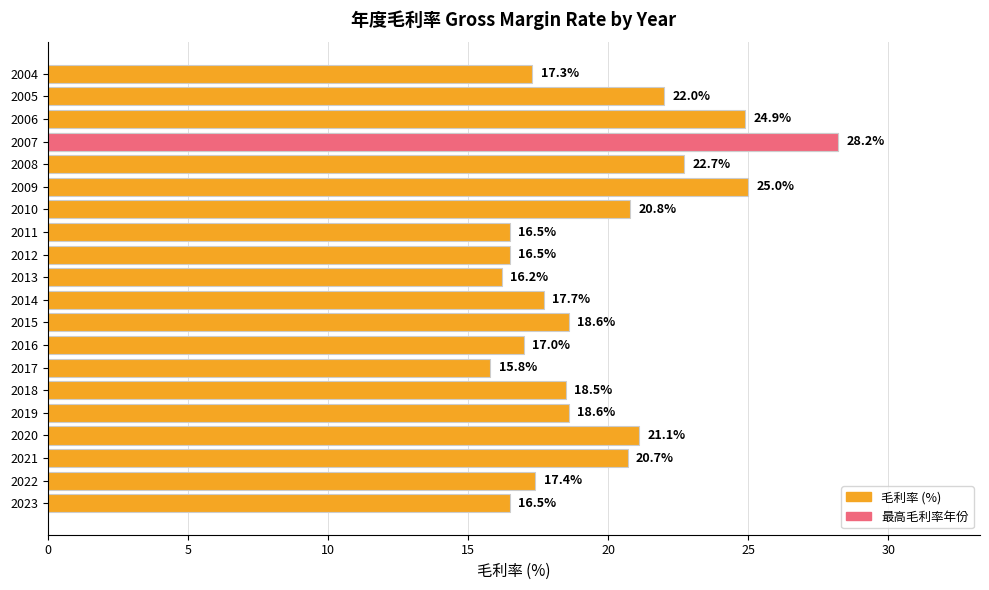

True or false: the data shows 16.2 at 2013.

True